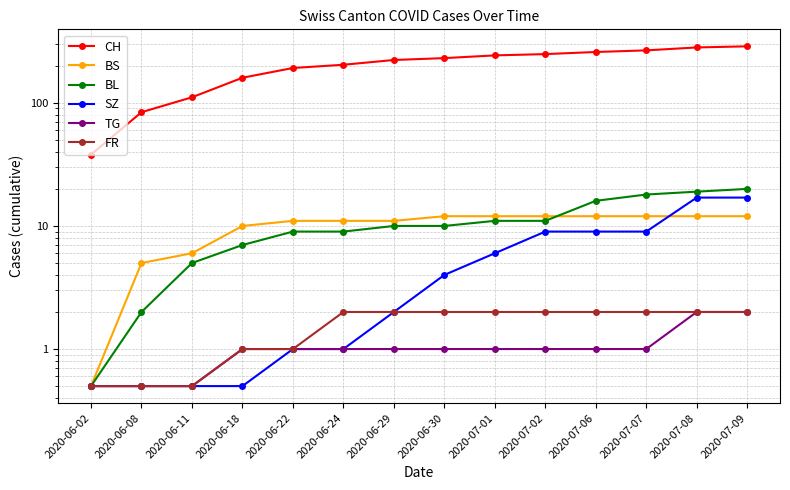

Is the value of CH at 2020-06-24 greater than the value of BL at 2020-06-30?

Yes